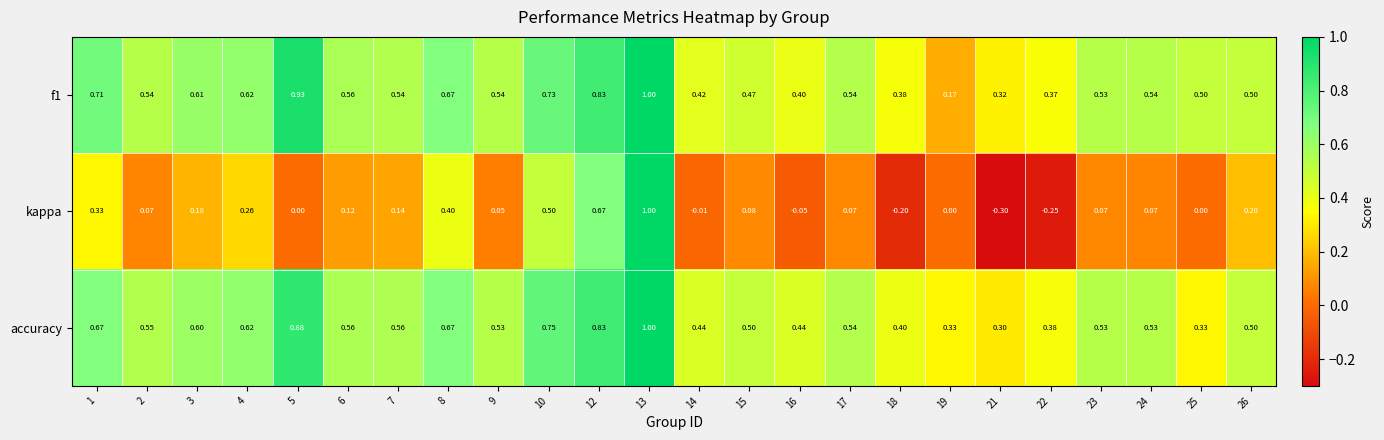

Which series has the largest range (max minus min)?

kappa